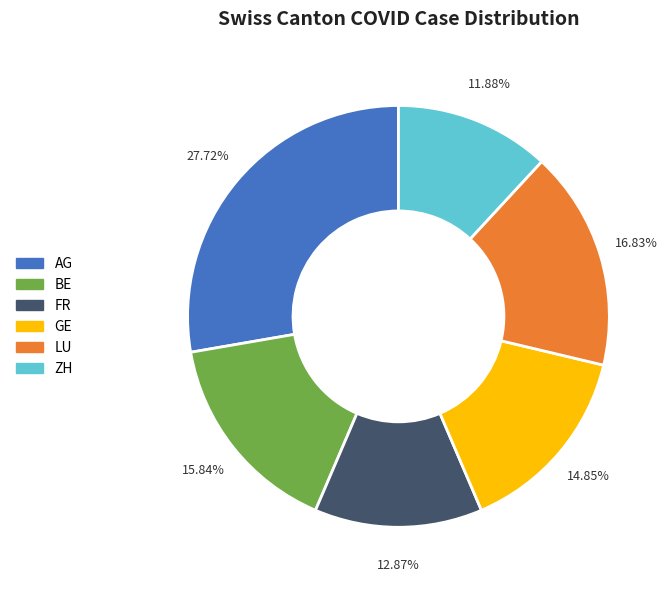

Which category has the smallest portion of the pie?

ZH